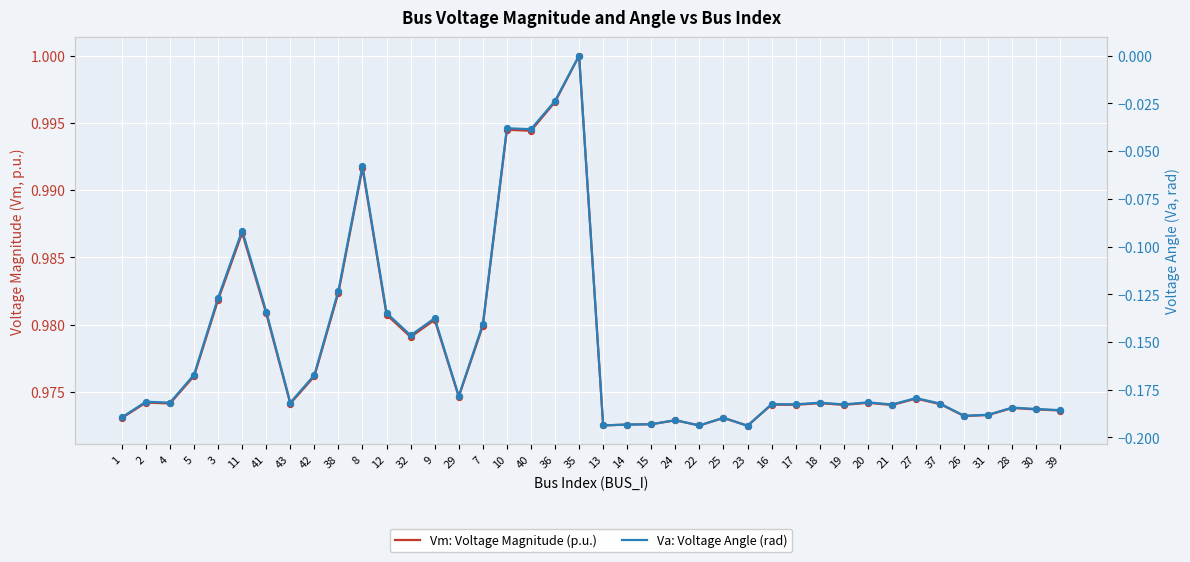

Is the value of Va: Voltage Angle (rad) at 21 greater than the value of Vm: Voltage Magnitude (p.u.) at 4?

No